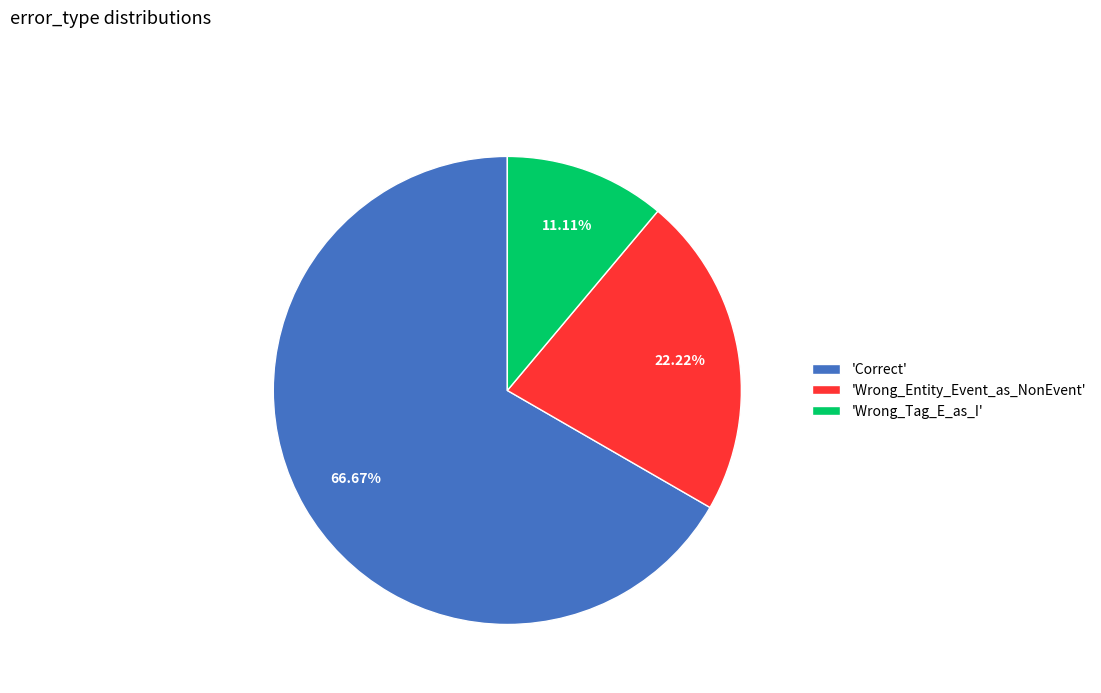

To the nearest percent, what is the difference between the largest and smallest slice percentages?

56%